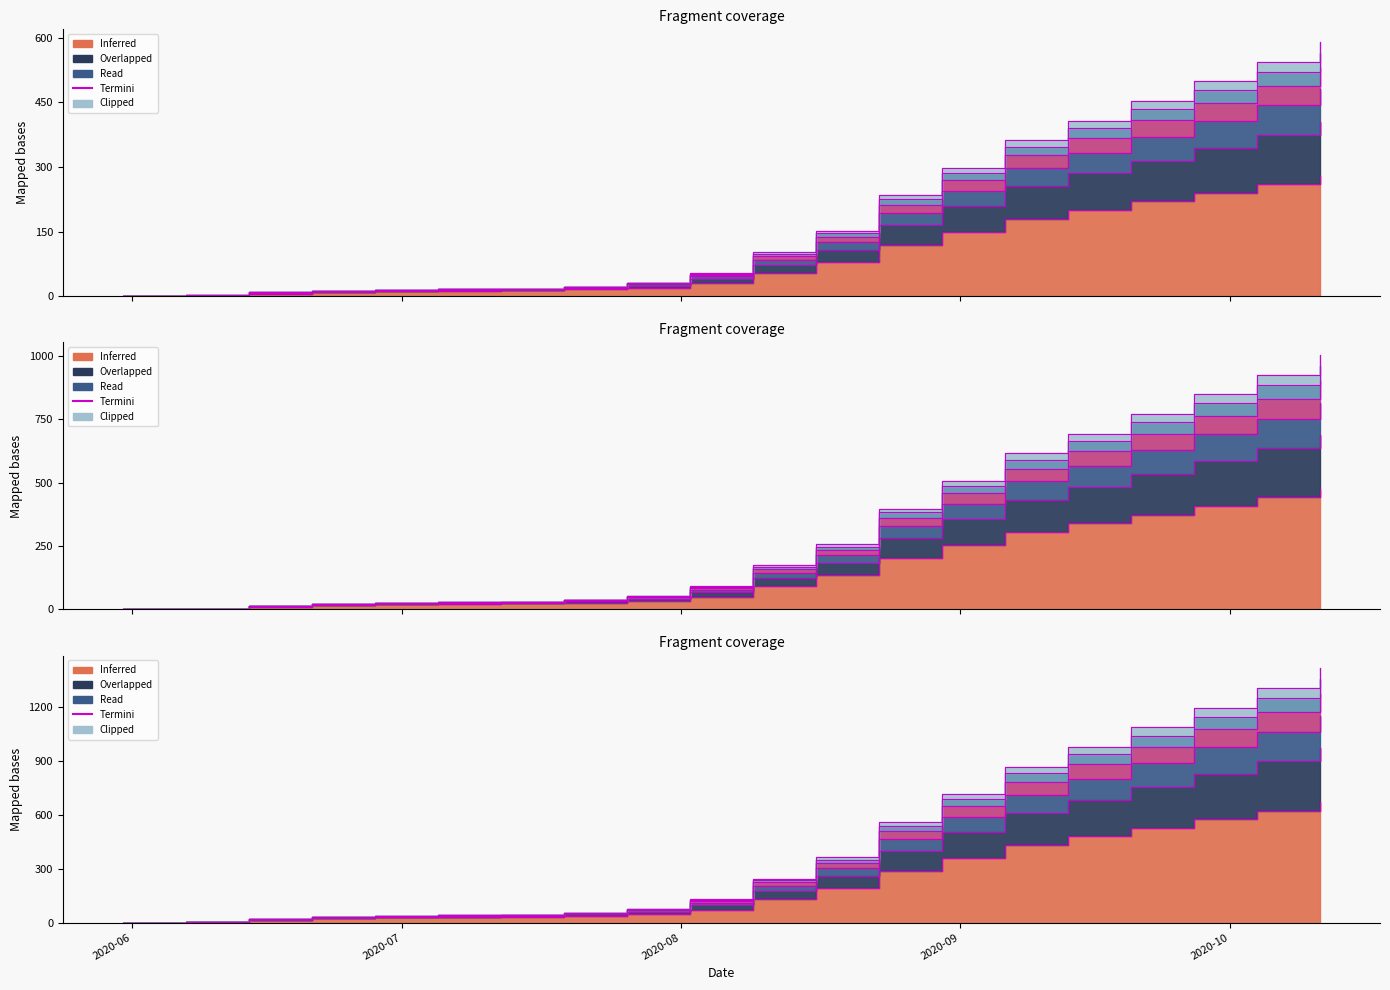

What is the label of the 6th point from the left?

2020-07-05